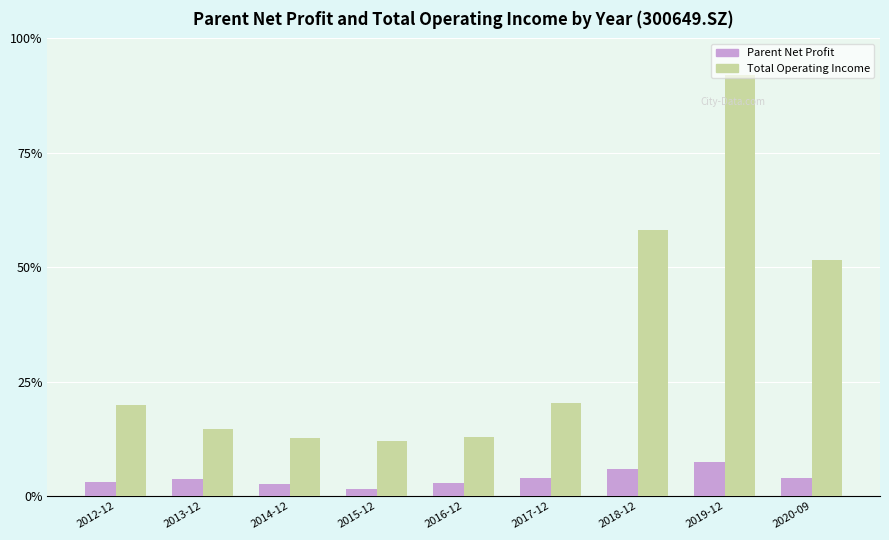

What is the average value of the Parent Net Profit series?

34810001.1